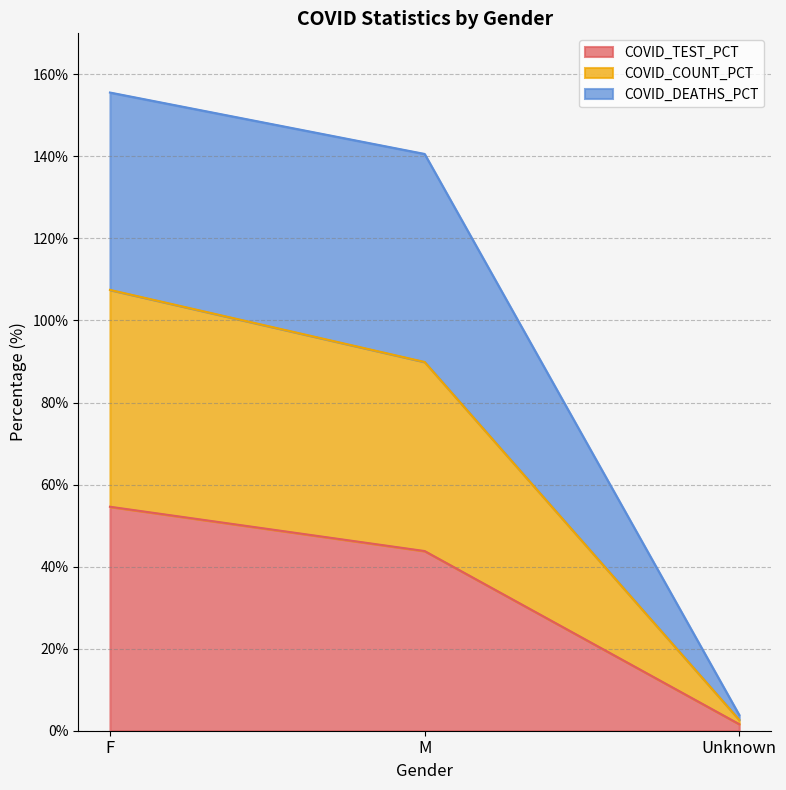

True or false: COVID_TEST_PCT has a value of 90.1 at F.

False